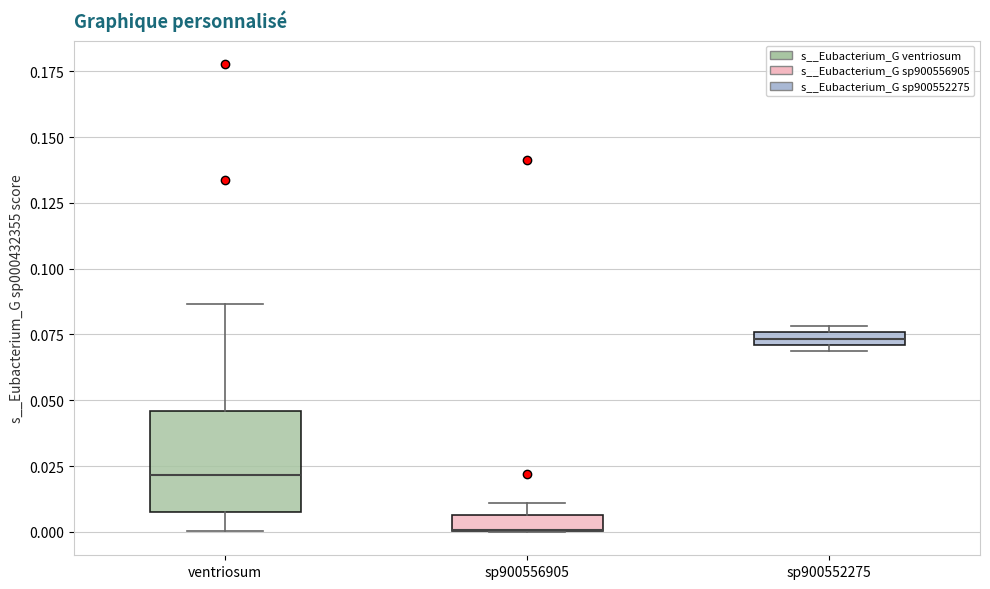

Where is the lower edge of the box for sp900556905 on the y-axis? The values are not printed on the chart, so give them approximately, as read against the axis.

0.000